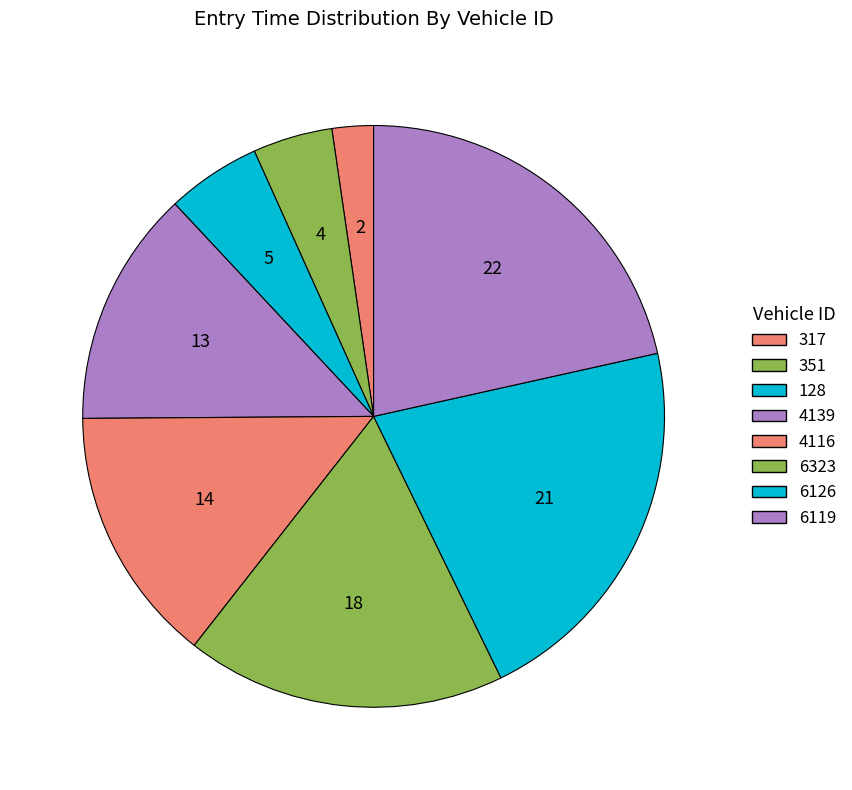

Combined, do 4139 and 128 account for over 50%?

No